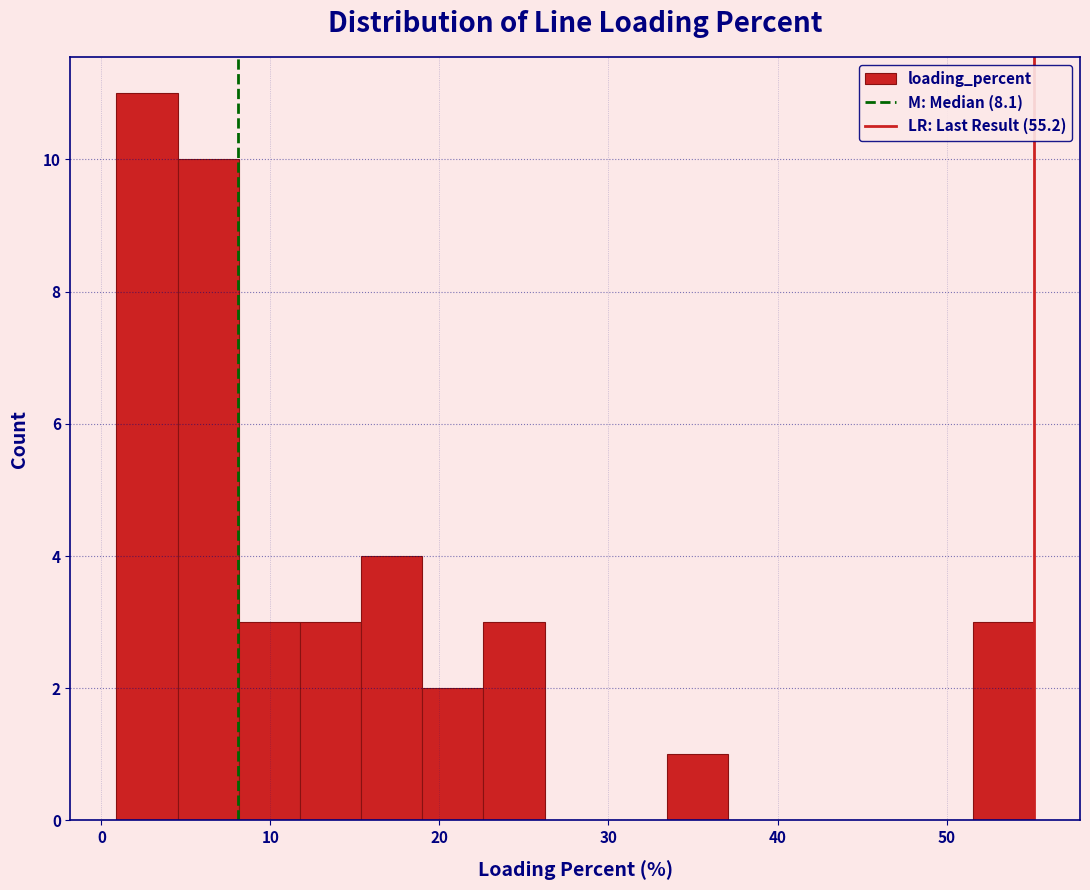

Around what value on the x-axis is the tallest bar? Give the approximate position of its centre, as read against the axis.

3